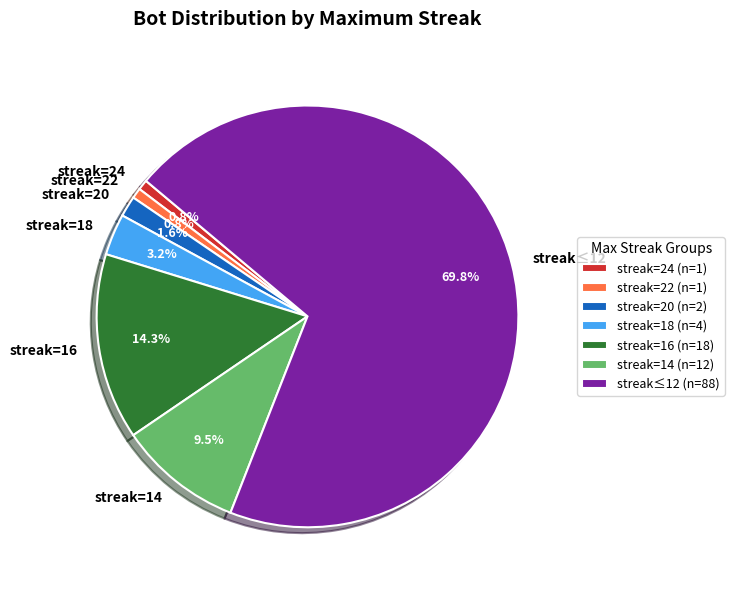

Which slice is the largest?

streak≤12 (n=88)